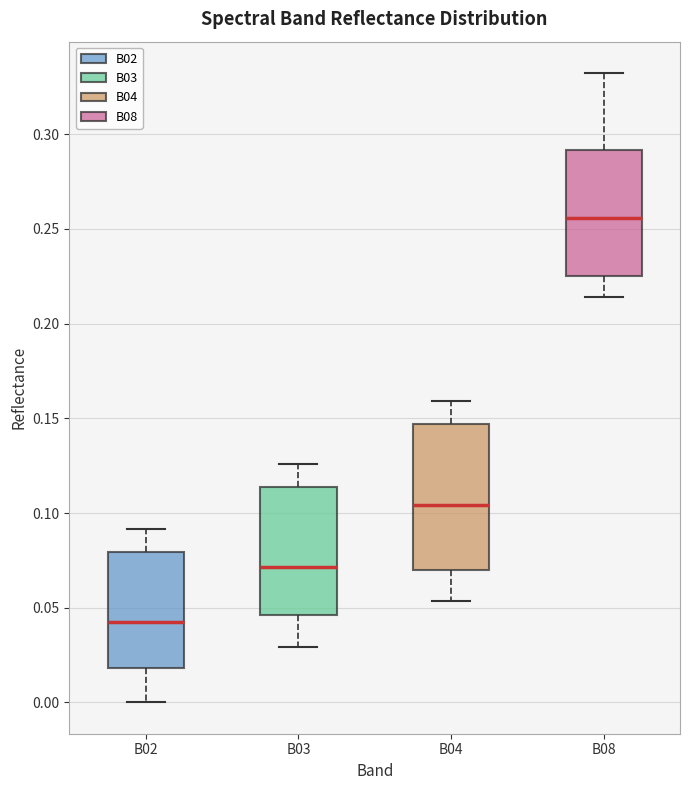

Which box has the lowest median line?

B02